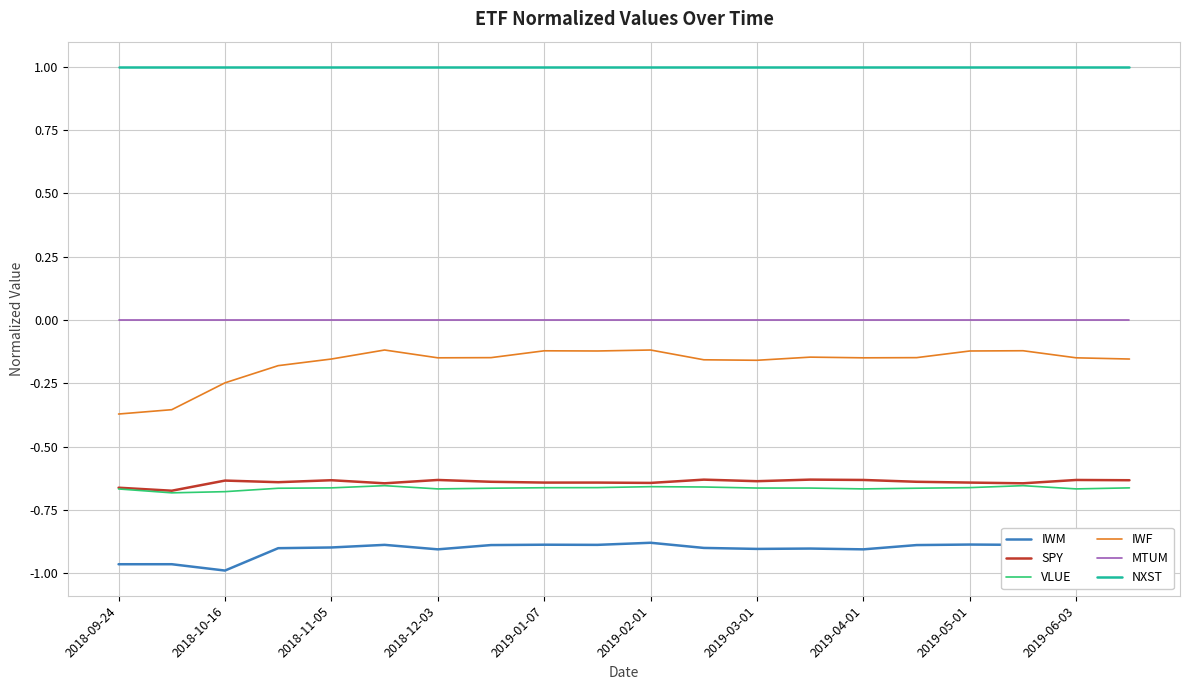

Which series has the largest total across all categories?

NXST